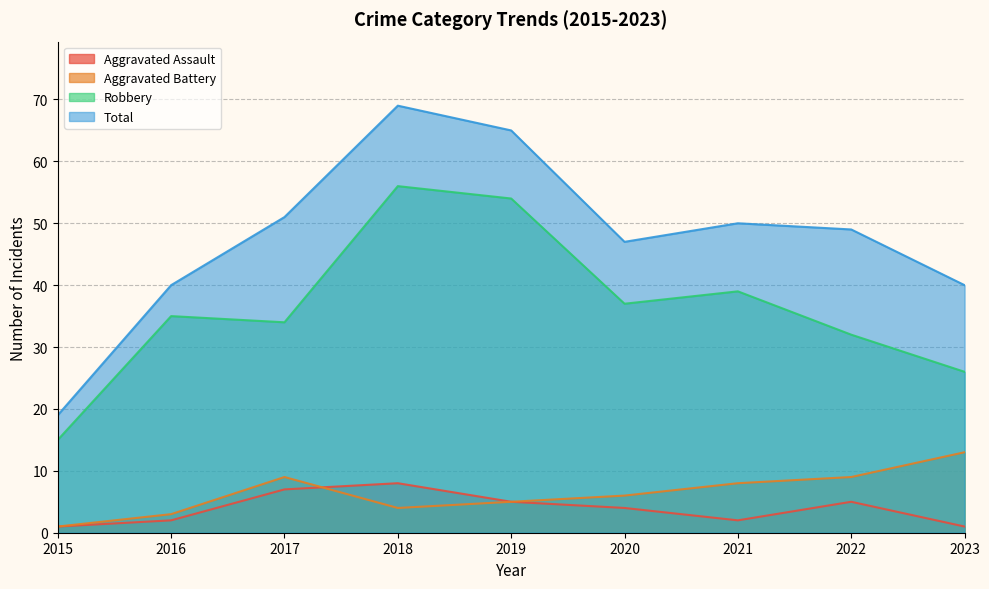

True or false: Aggravated Assault and Total cross at least once.

False